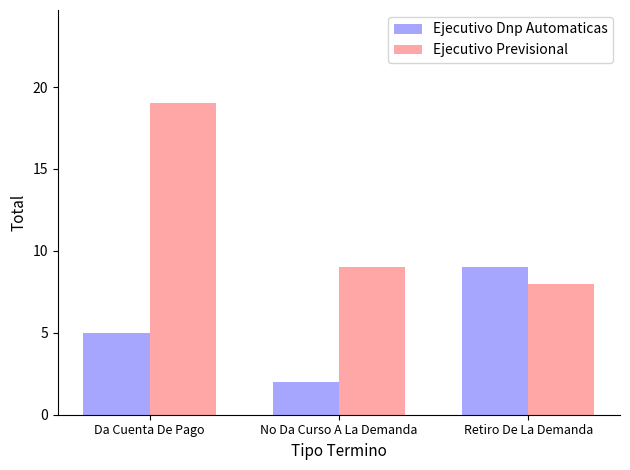

Is it true that Ejecutivo Dnp Automaticas equals 14 at Retiro De La Demanda?

False